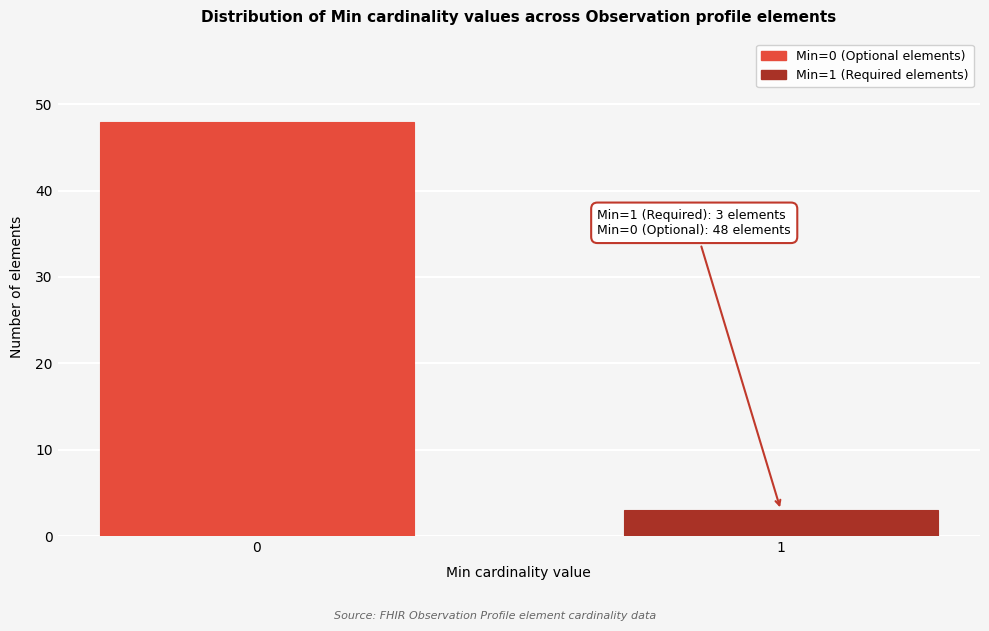

Reading right to left, extract all data points from this chart.

1=3	0=48